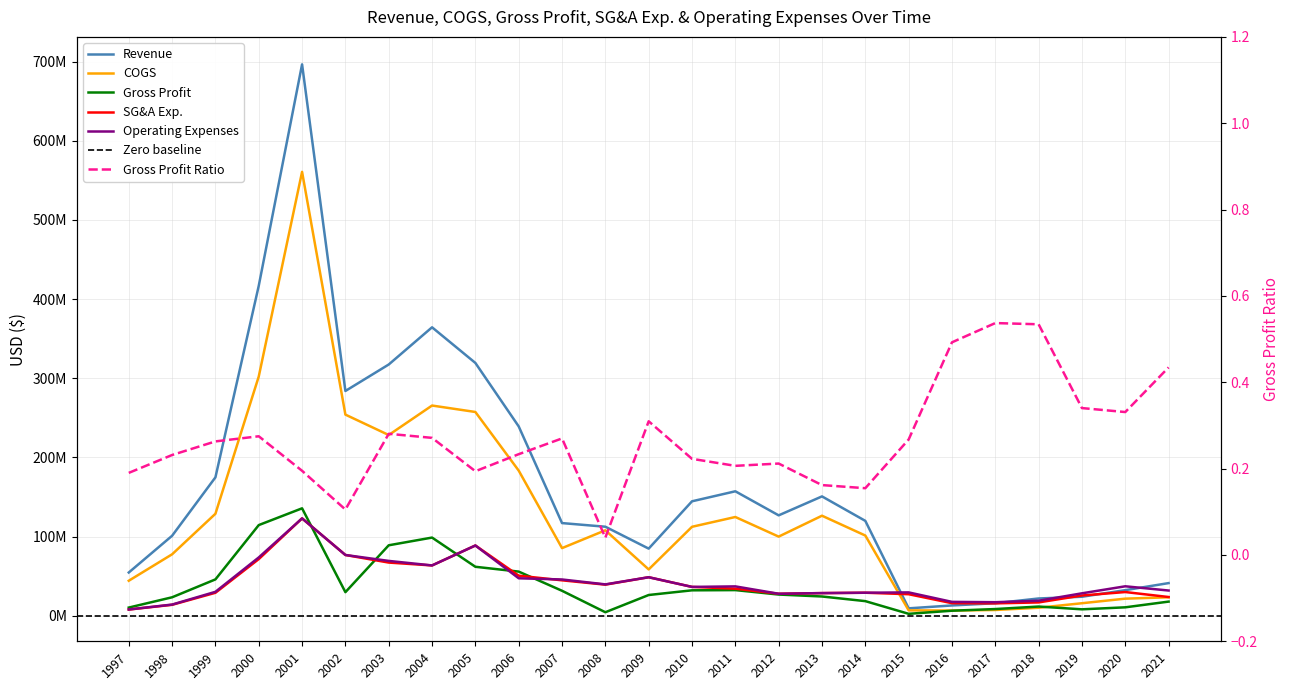

The value of Operating Expenses at 2006 is 72562842.8. True or false?

False